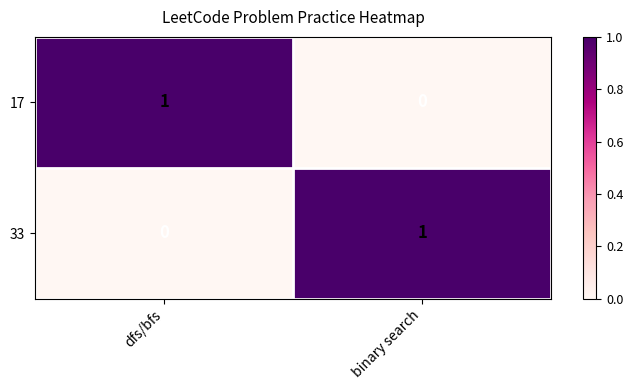

Is the value of 17 at binary search greater than the value of 33 at binary search?

No